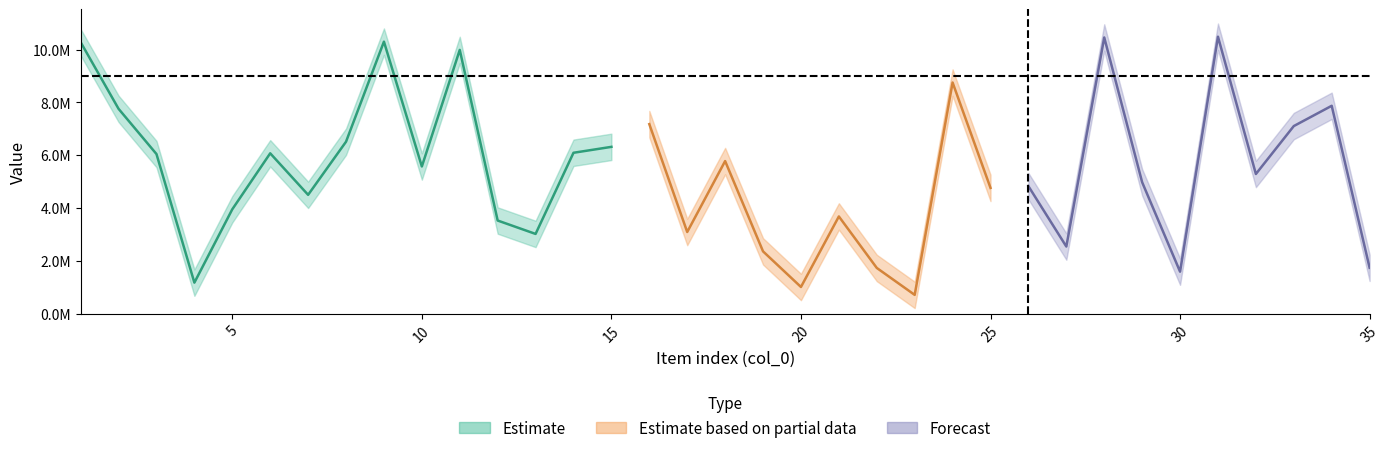

True or false: col_1 has more than 1 points higher than both neighbors.

True